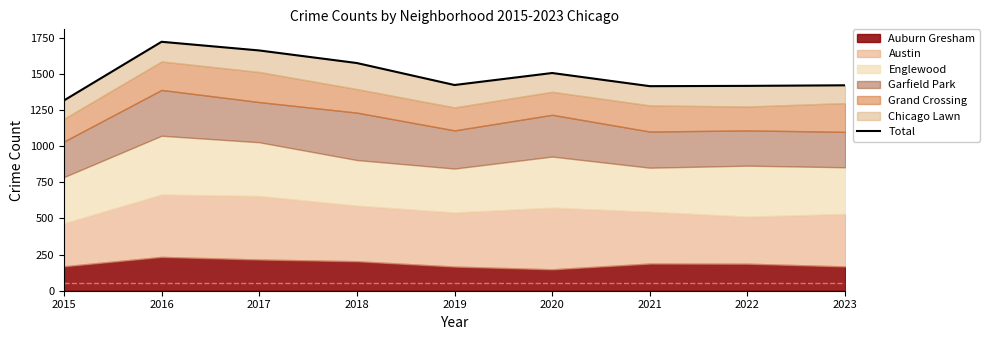

At which label does the data first exceed 1423?

2016